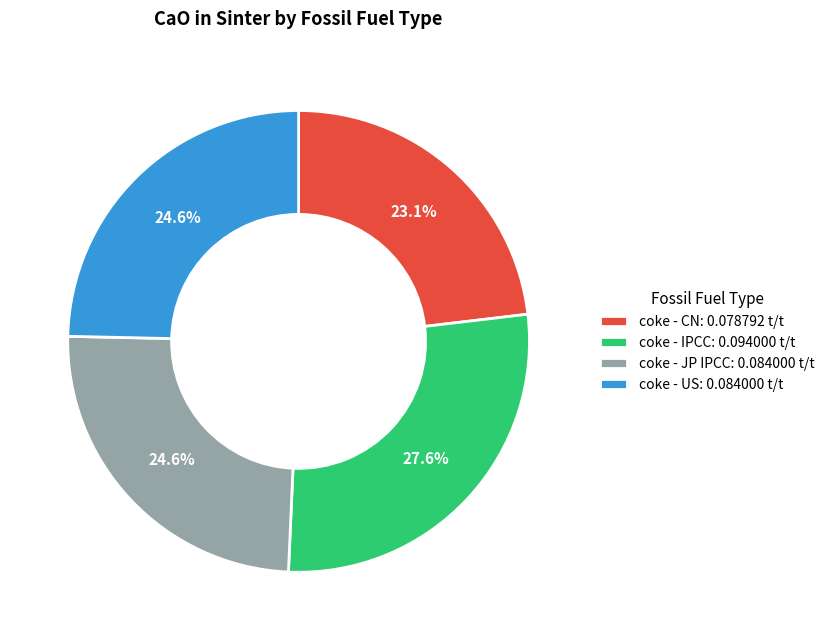

True or false: coke - JP IPCC accounts for 35% of the total.

False